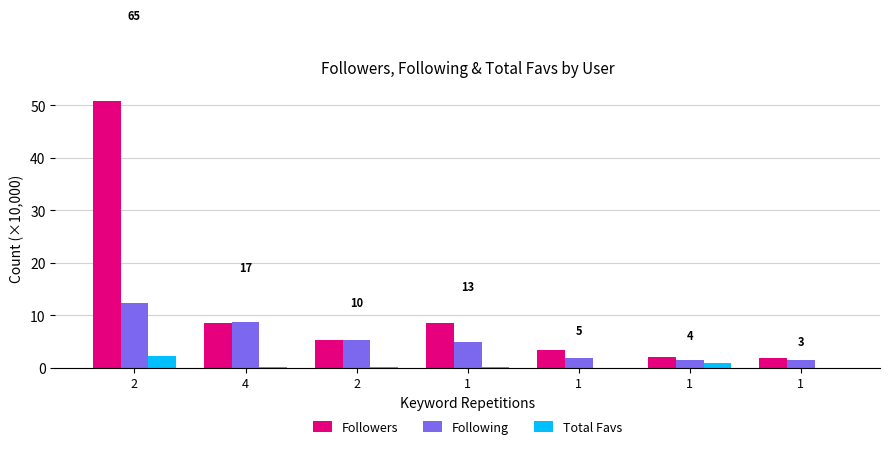

Rank the series by their average value, from lowest to highest.

Total Favs, Following, Followers